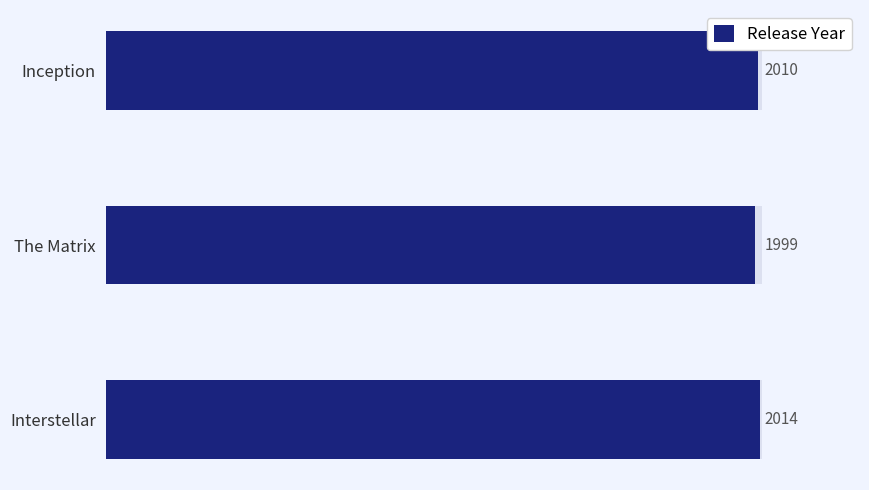

Approximately how many times larger is the value at The Matrix compared to Interstellar?

1.0